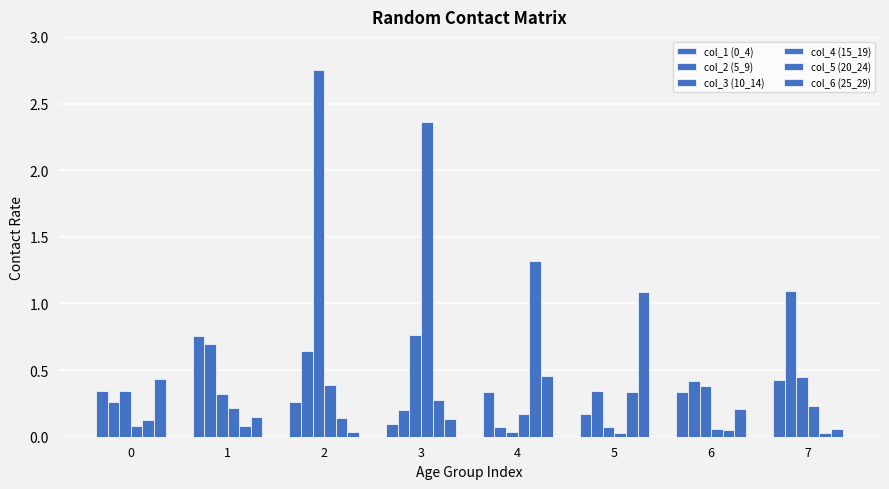

What is the difference between the highest and lowest values at 2?

2.7